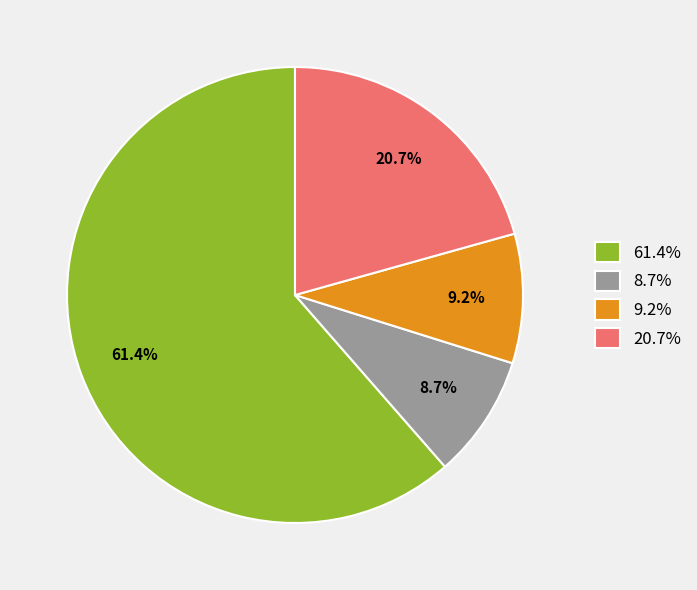

How many segments does this pie chart have?

4